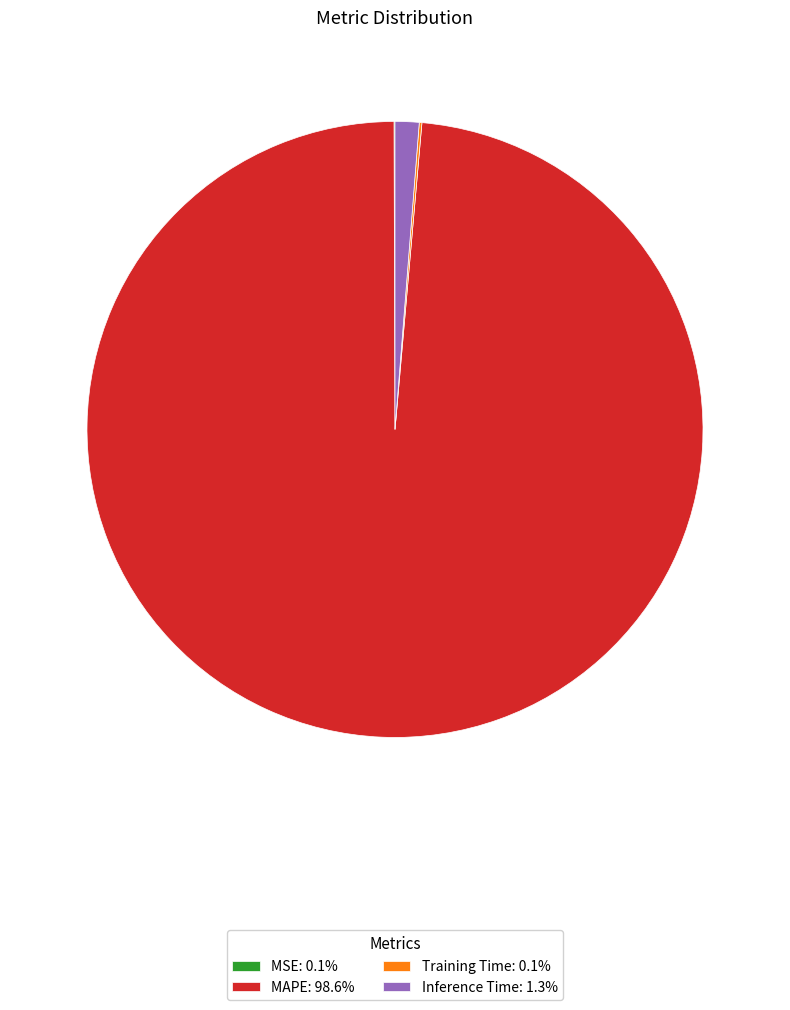

Is the sum of Inference Time: 1.3% and MAPE: 98.6% greater than half?

Yes